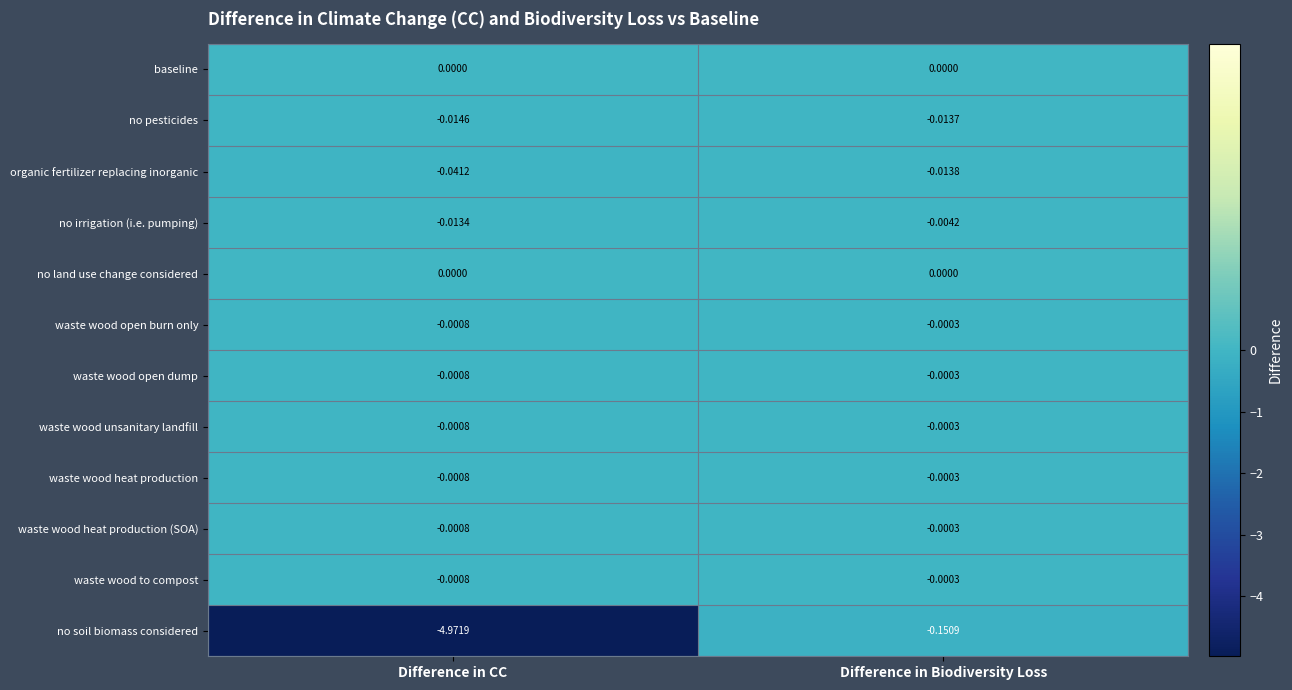

At which label does no pesticides reach its peak?

Difference in Biodiversity Loss